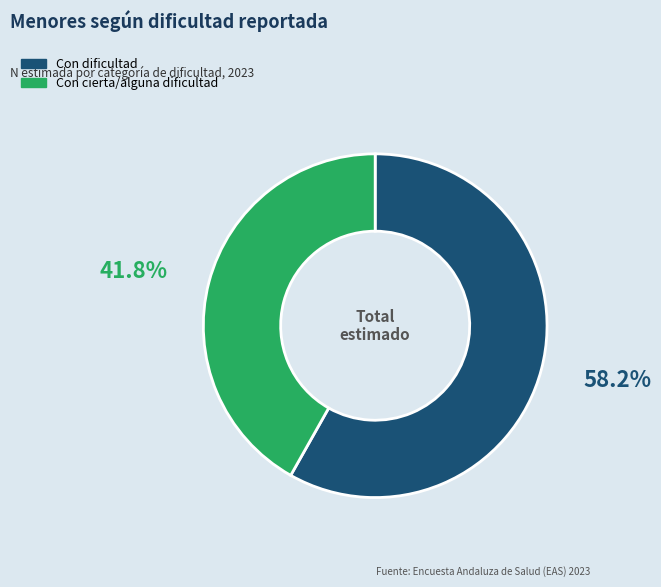

Does any single category account for the majority?

Yes